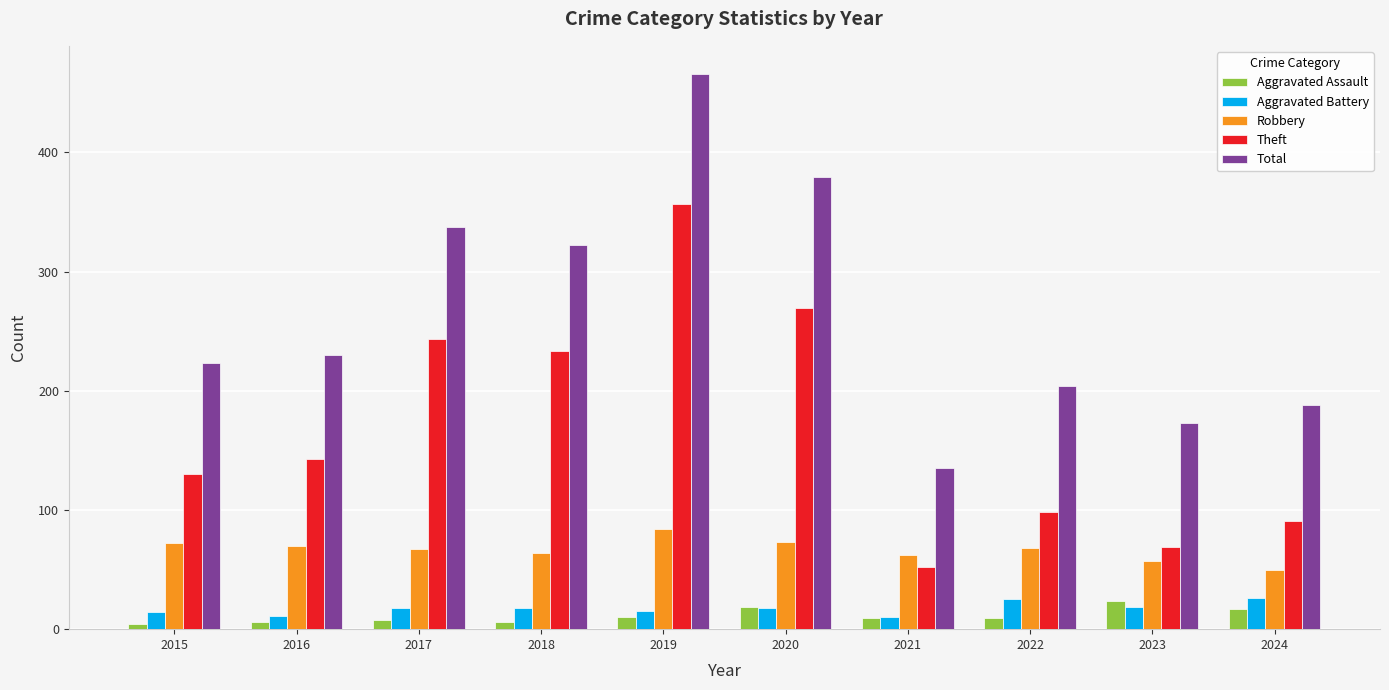

What is the value of the Theft bar at the 9th from the left?

69